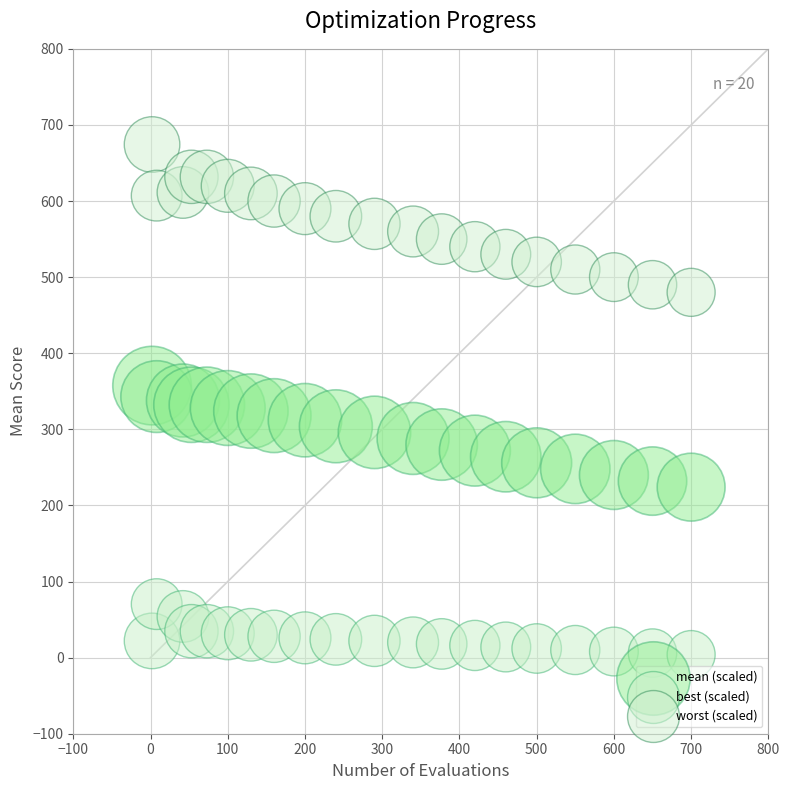

Which series reaches the minimum Y coordinate?

best (scaled)